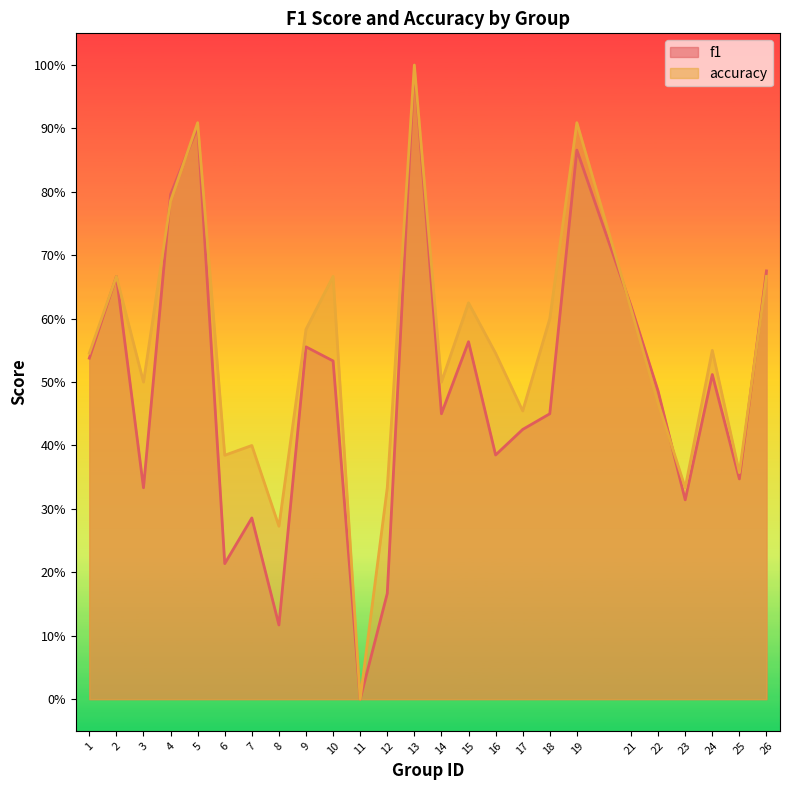

True or false: f1 and accuracy cross at least once.

True